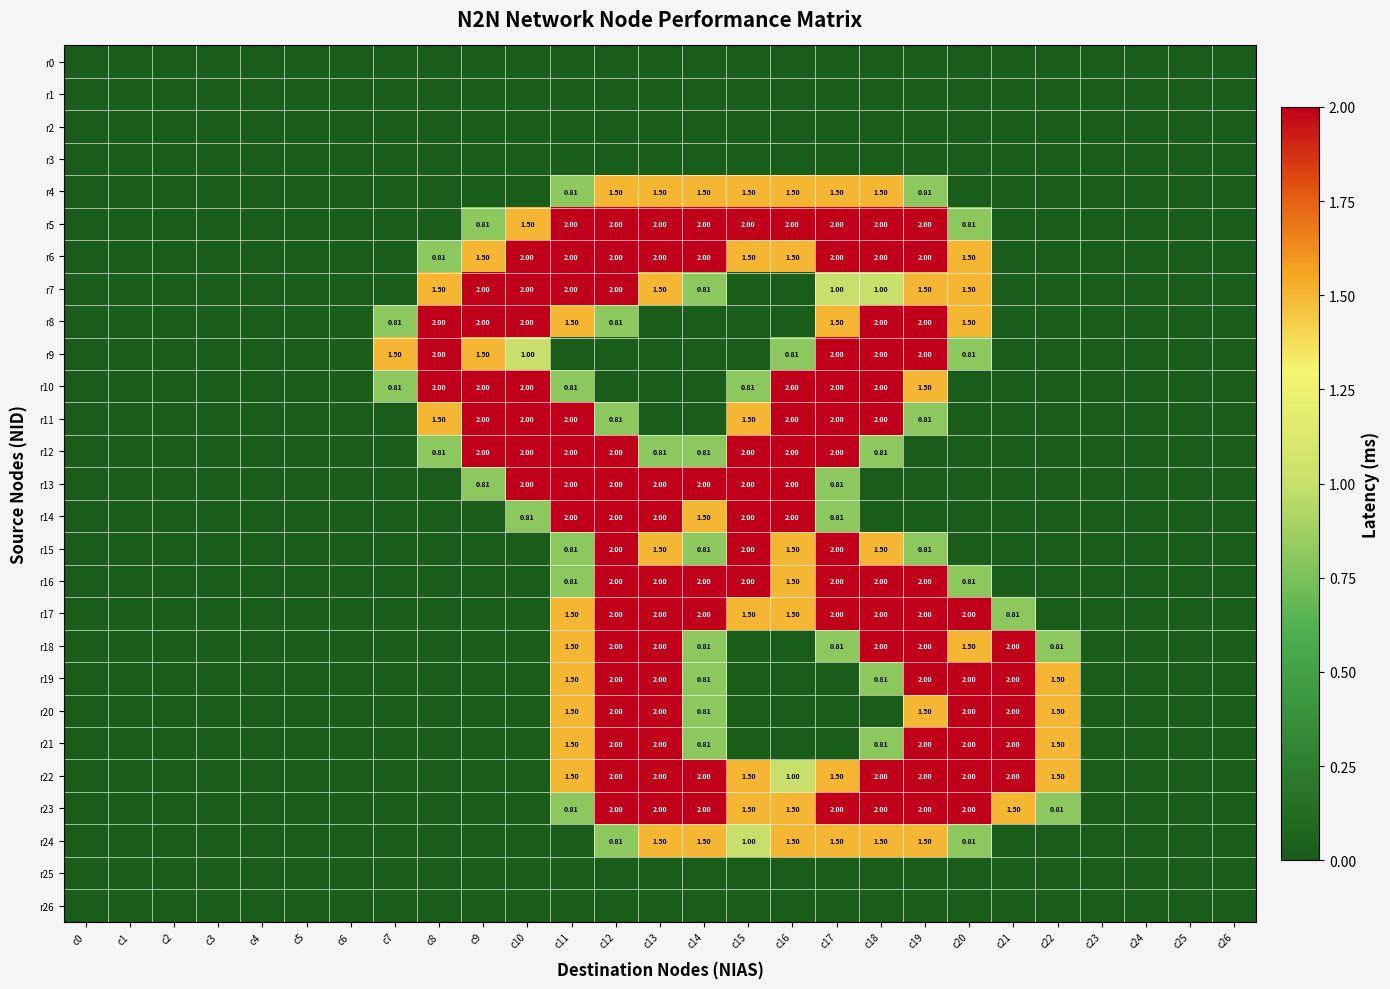

Is it true that r12 equals 0.0 at c6?

True